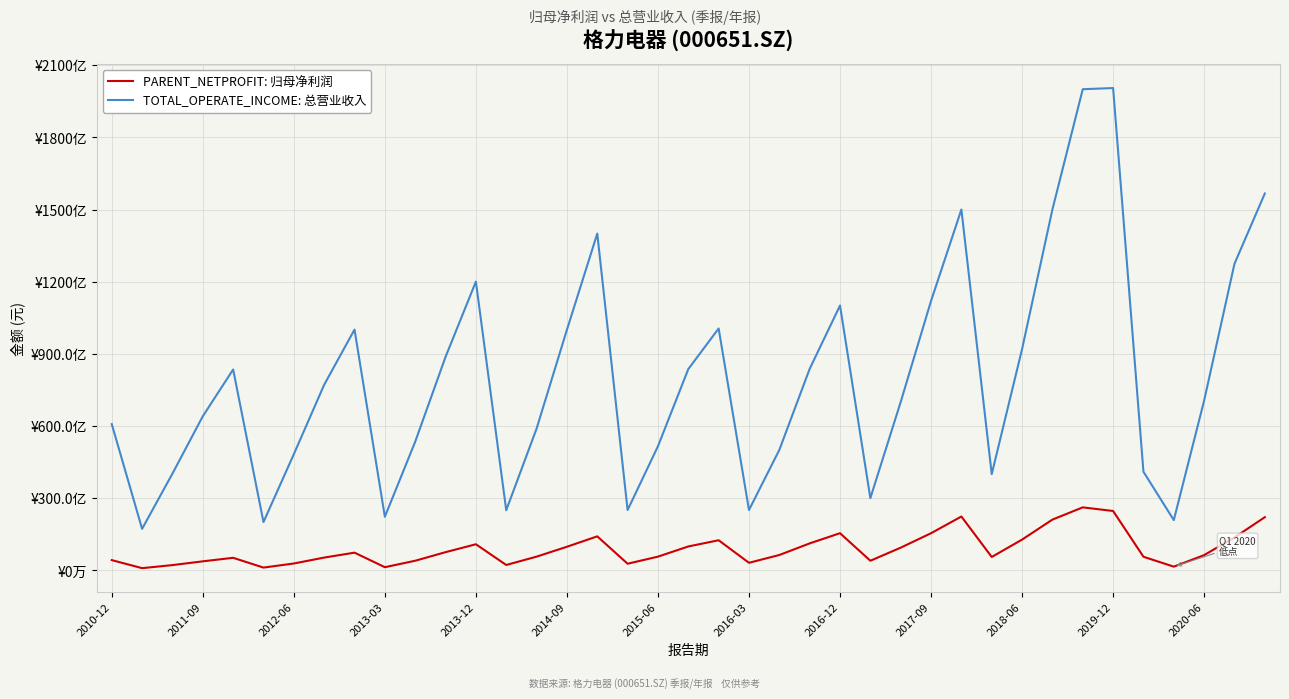

Reading right to left, what are all the values shown in this chart?

PARENT_NETPROFIT: 归母净利润: 22117496367.0	13698722043.1	6362137377.6	1558013539.0	5671869041.1	24696641368.8	26202787681.4	21118435752.0	12806200463.4	5581624396.6	22400484001.3	15460708932.0	9452483299.7	4014536499.7	15463625768.0	11229059260.9	6402469985.6	3159816133.0	12532442817.7	9952721455.3	5720753670.9	2775358656.6	14155167229.4	9827546713.9	5718152910.0	2254662950.9	10870068311.5	7578696167.3	4015343809.8	1335195414.1	7379666345.1	5332178752.1	2871139747.7	1173642861.1	5236938608.4	3772549848.3	2207523014.2	934723831.6	4275721624.3
TOTAL_OPERATE_INCOME: 总营业收入: 156676295995.0	127468124862.0	70601726103.2	20908681091.4	41006119447.8	200508333611.3	200023997743.9	150050038682.0	92004691581.8	40025469795.2	150019551611.8	112026571754.4	70020658614.1	30035264556.4	110113101850.2	83770760393.5	50091306364.9	25097989317.1	100564453646.6	83675114800.2	51610345165.2	25093631873.4	140005393975.6	100019300602.8	58930180255.8	25010144434.6	120043070005.5	88759400095.4	53489347137.6	22293055979.1	100110108848.3	77164559079.8	48303311640.1	20088107125.9	83517252468.0	64074612708.6	40239204543.7	17274079993.8	60807242452.8